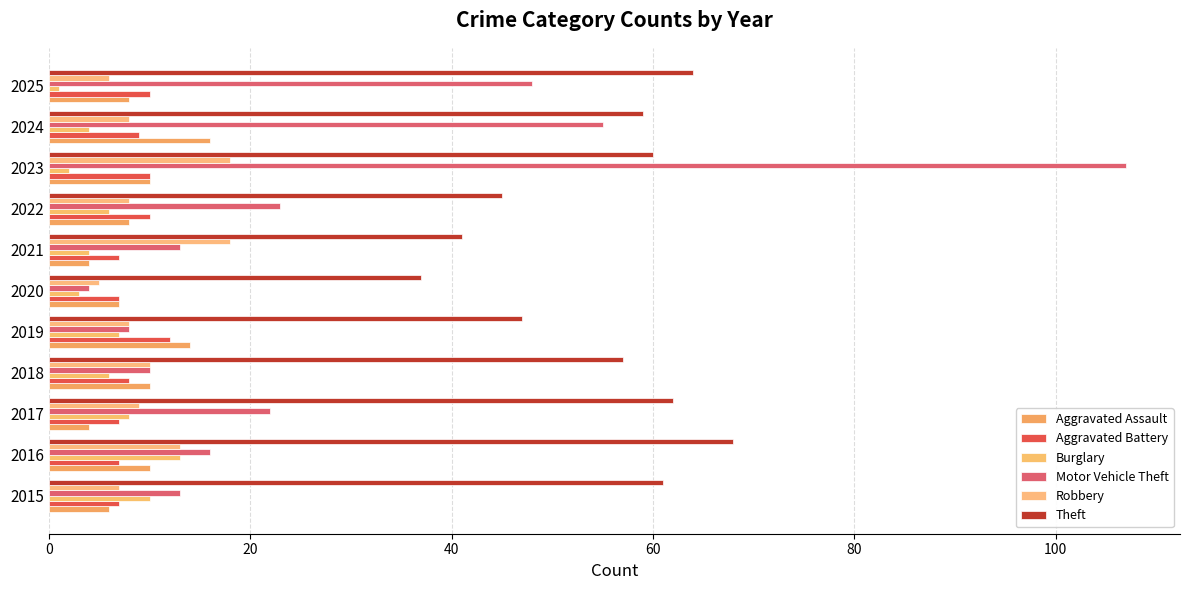

List the series in order of their peak value, lowest first.

Aggravated Battery, Burglary, Aggravated Assault, Robbery, Theft, Motor Vehicle Theft